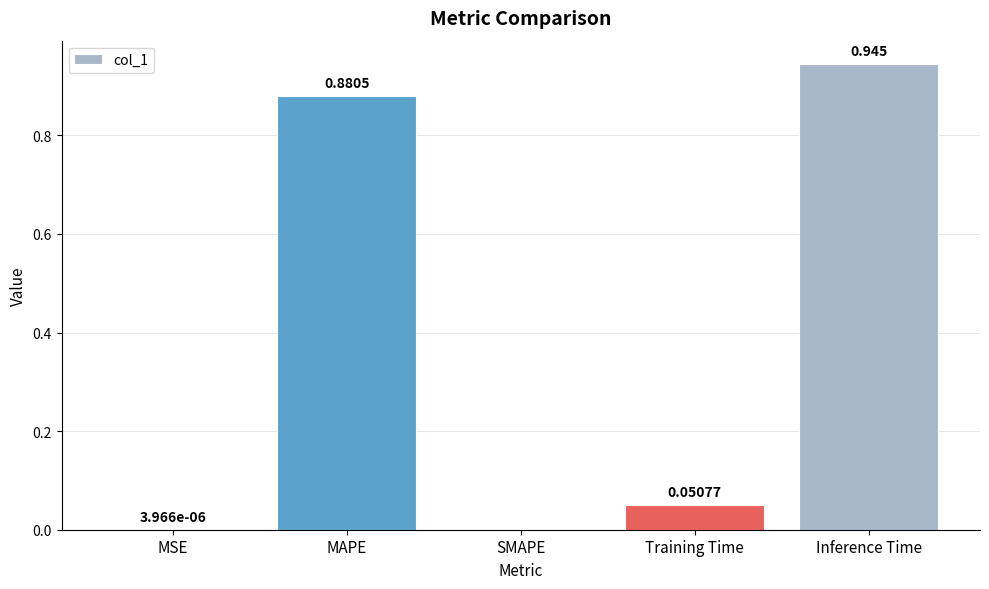

Count the number of data series in this chart.

1